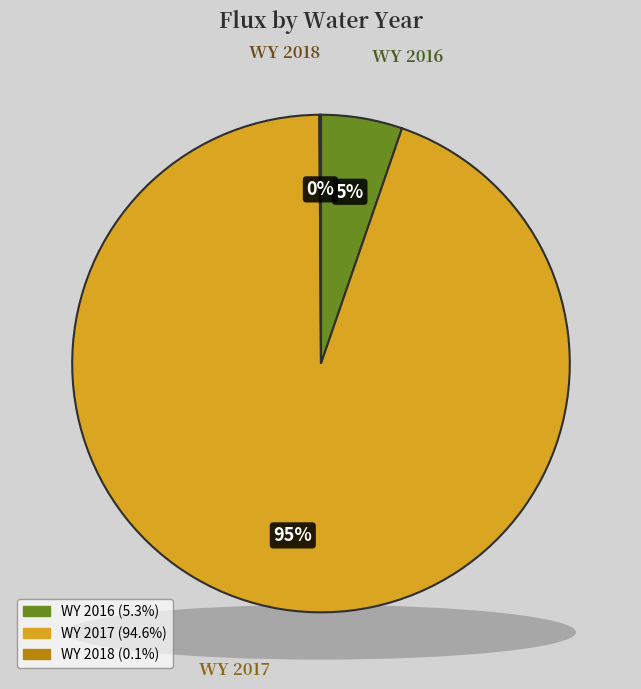

To the nearest percent, what is the combined percentage of WY 2018 and WY 2017?

95%